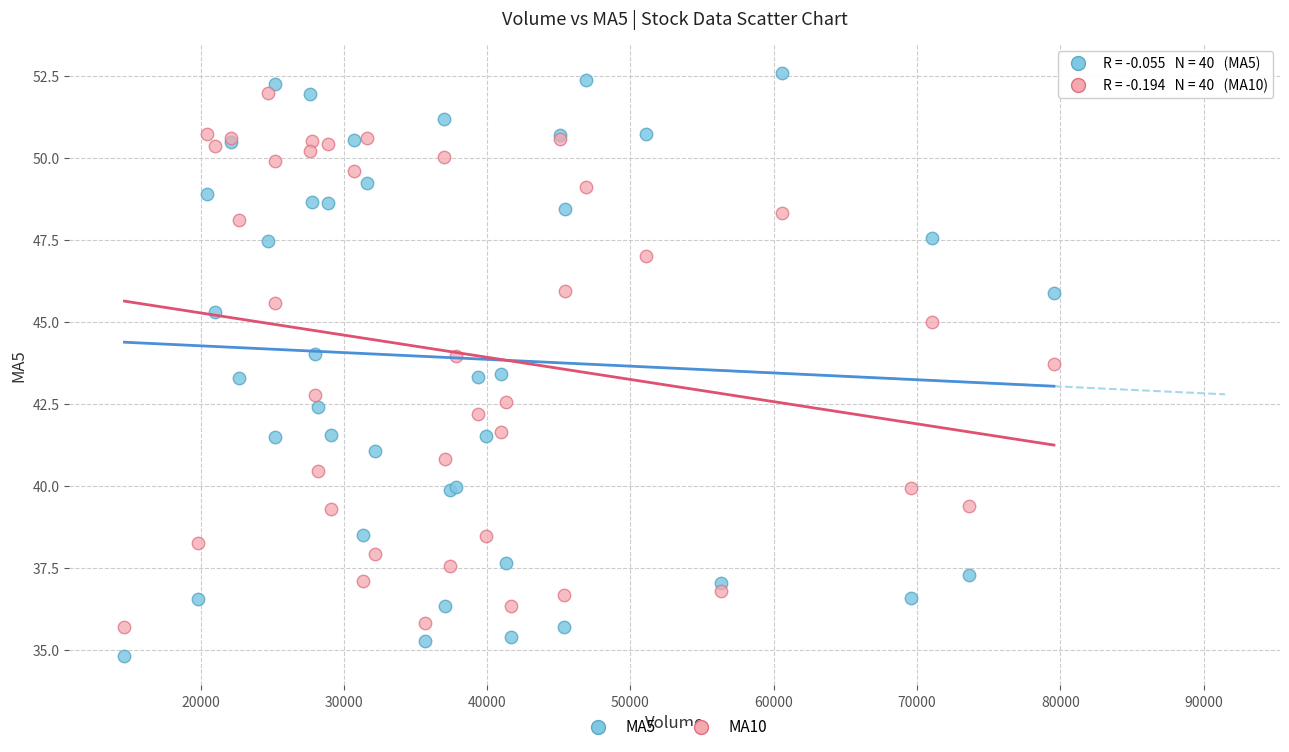

Which series reaches the minimum Y coordinate?

MA5